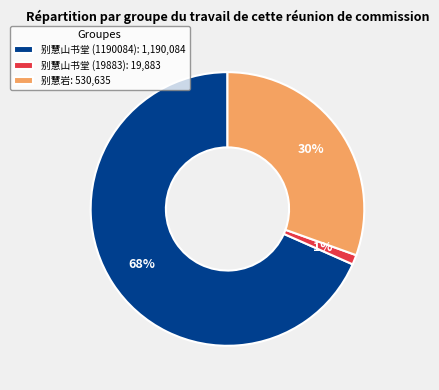

Which category accounts for the majority?

别慧山书堂 (1190084)